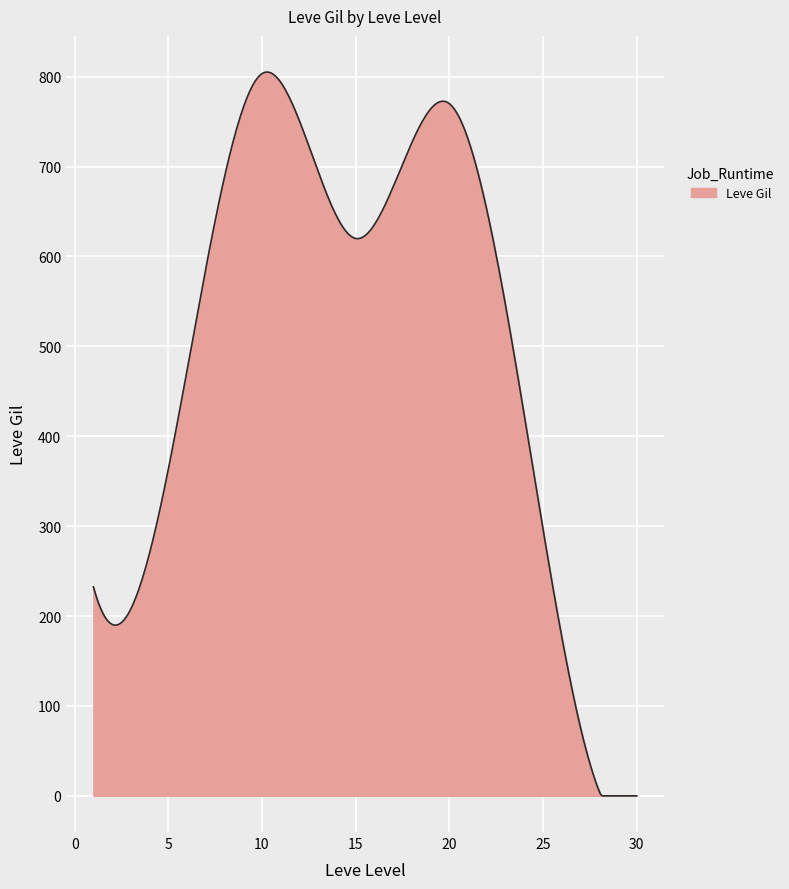

What is the maximum value shown in the chart?

805.1